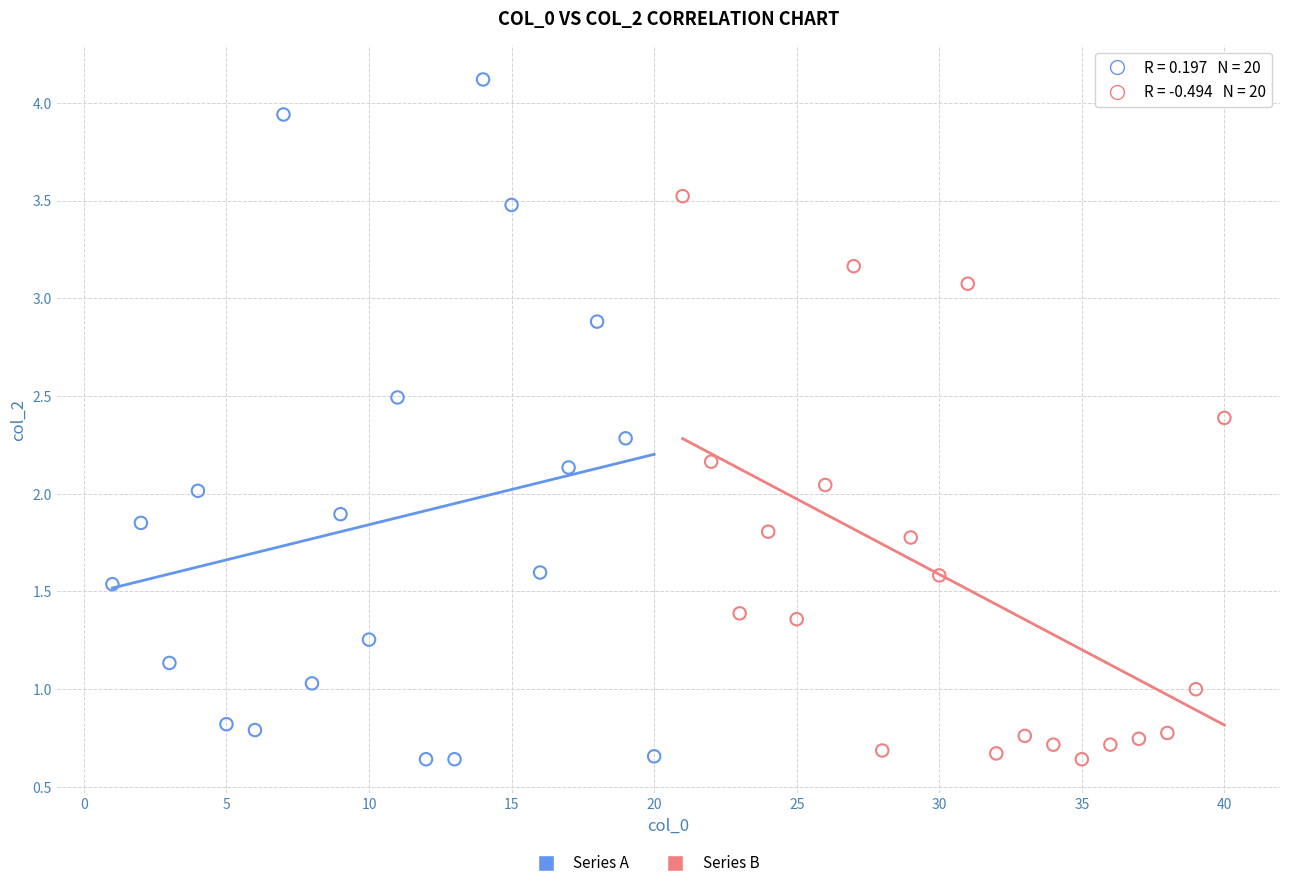

Which series has the widest spread of Y values?

Series A